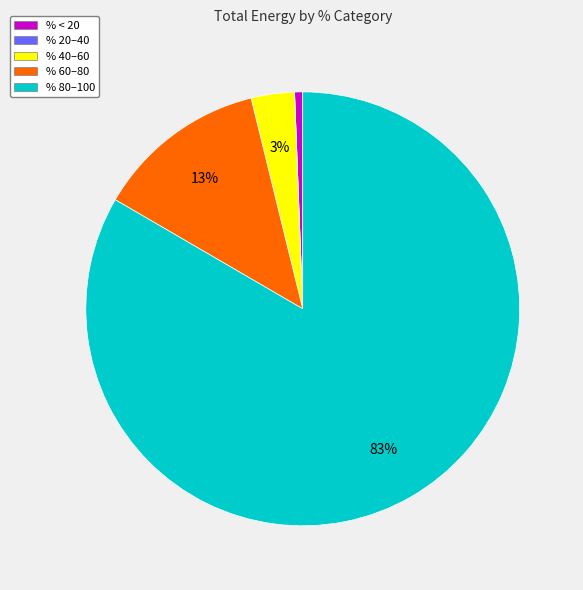

To the nearest percent, what is the difference between the largest and smallest slice percentages?

83%